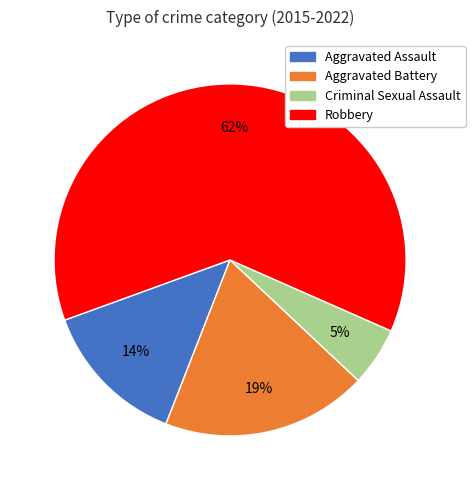

To the nearest percent, what percentage of the pie is Robbery?

62%